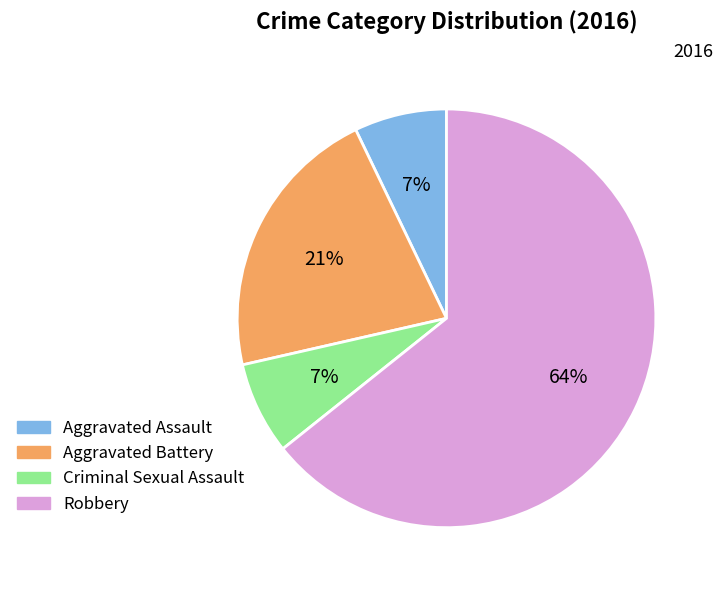

What is the majority slice?

Robbery